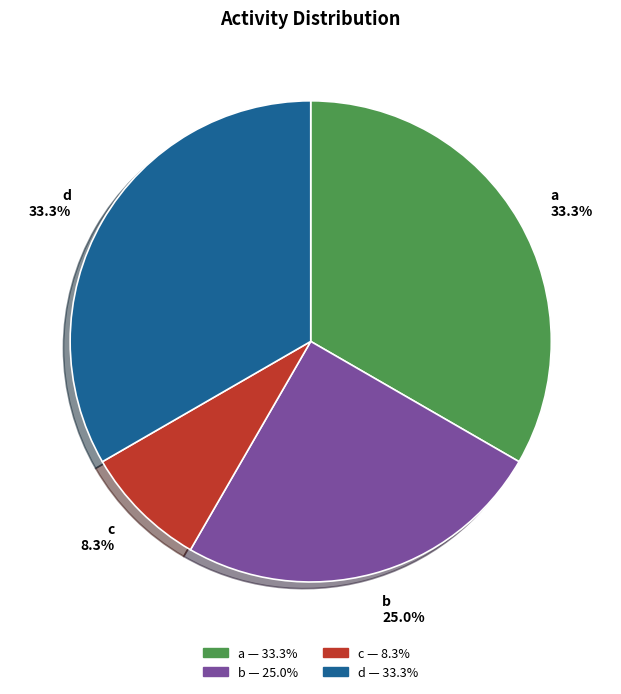

To the nearest percent, what is the combined percentage of d and a?

67%